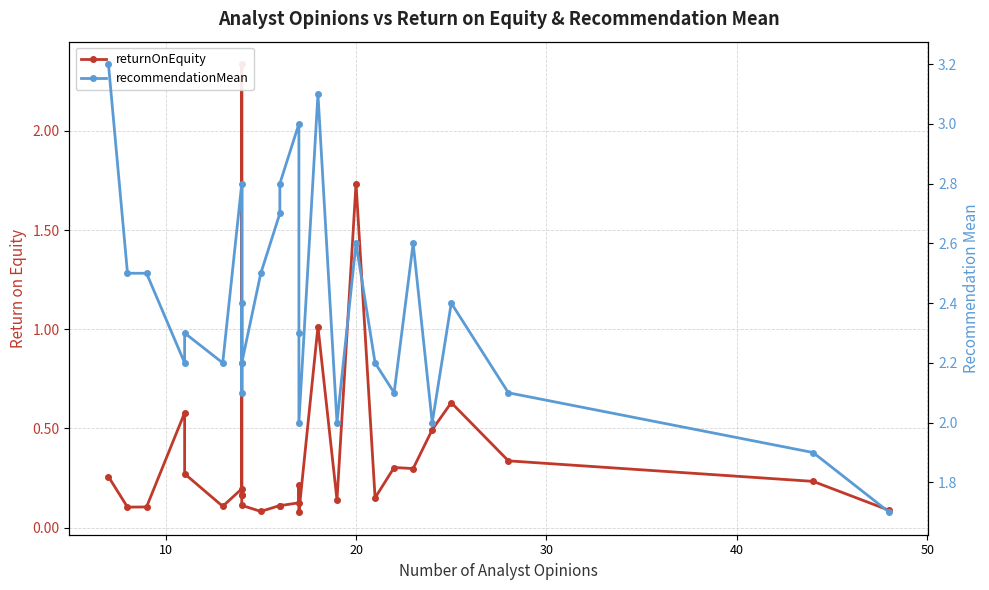

The recommendationMean series shows 1.3 at 10. True or false?

False